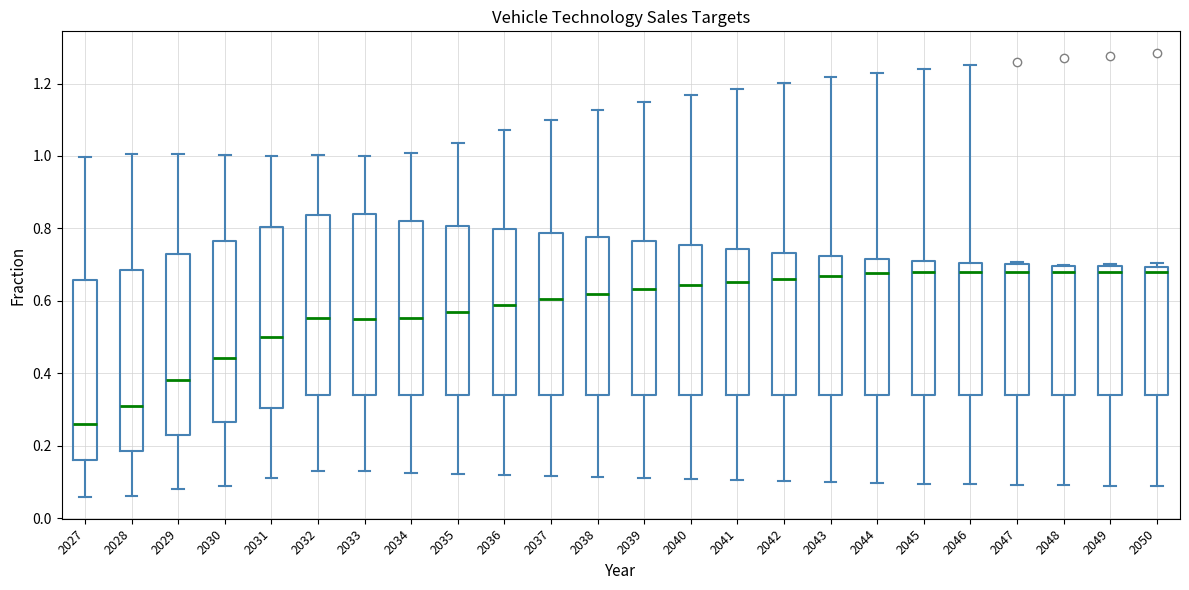

Where does the median line of the box at x = 2042 sit on the y-axis? The values are not printed on the chart, so give them approximately, as read against the axis.

0.66